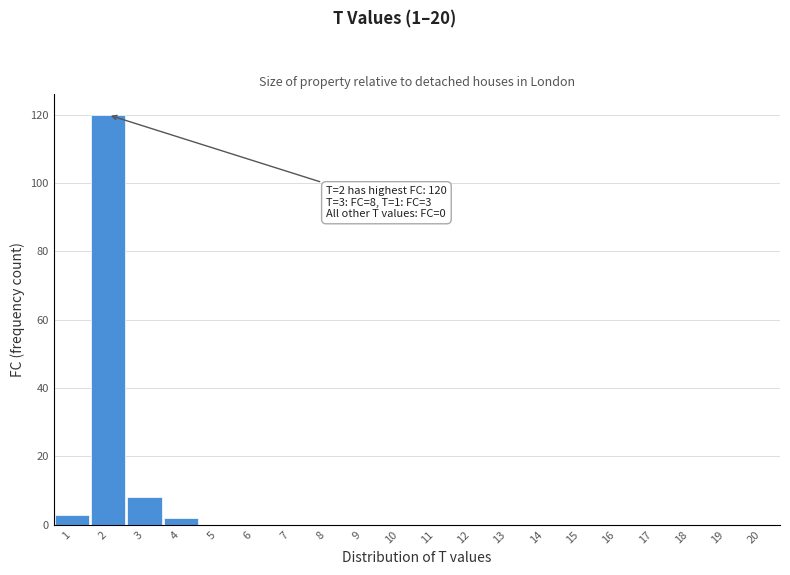

Reading left to right, transcribe all the data shown in this chart.

1=3	2=120	3=8	4=2	5=0	6=0	7=0	8=0	9=0	10=0	11=0	12=0	13=0	14=0	15=0	16=0	17=0	18=0	19=0	20=0